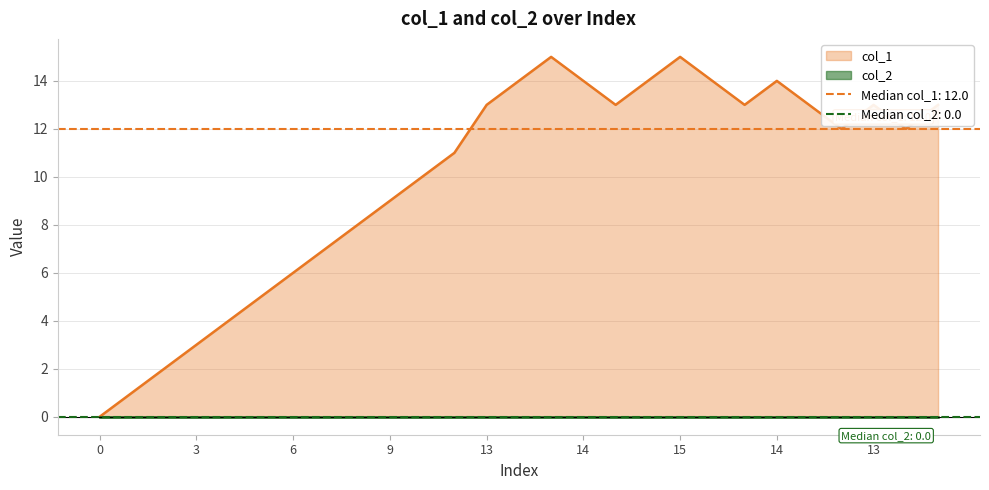

Does the chart have visible grid lines?

Yes